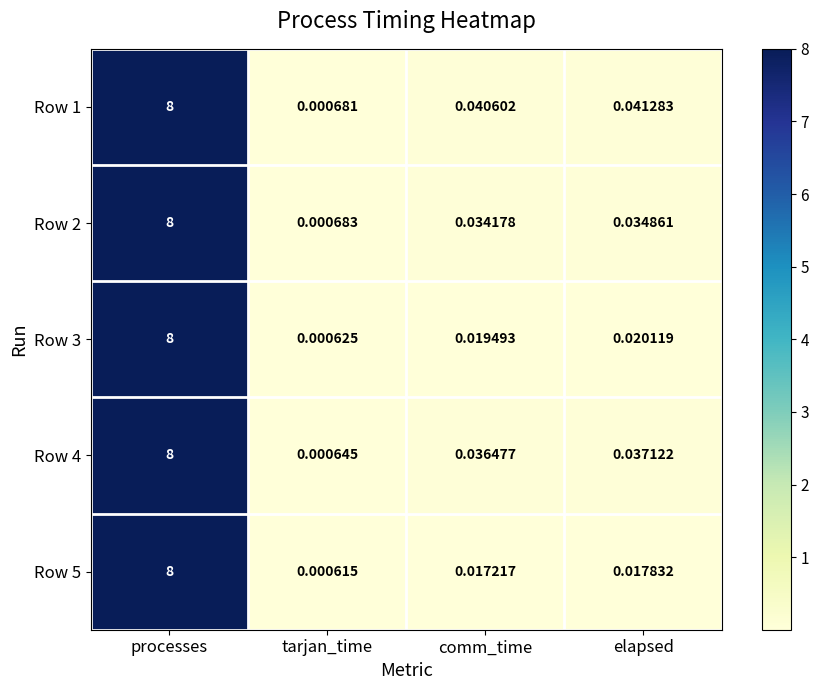

Which series has the largest range (max minus min)?

Row 5